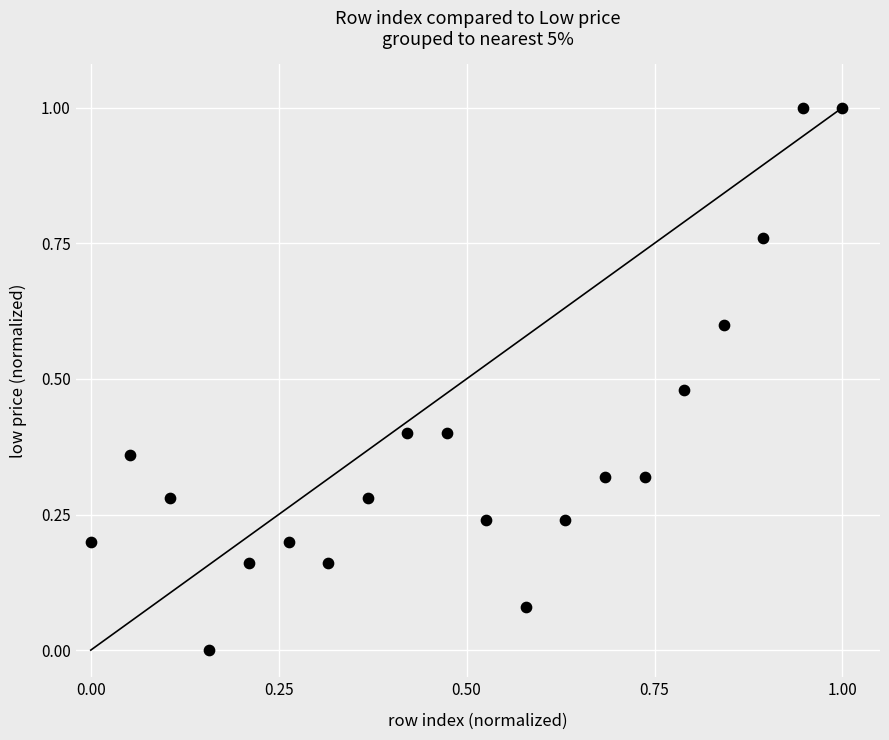

What is the range of X values (max minus min)?

1.0